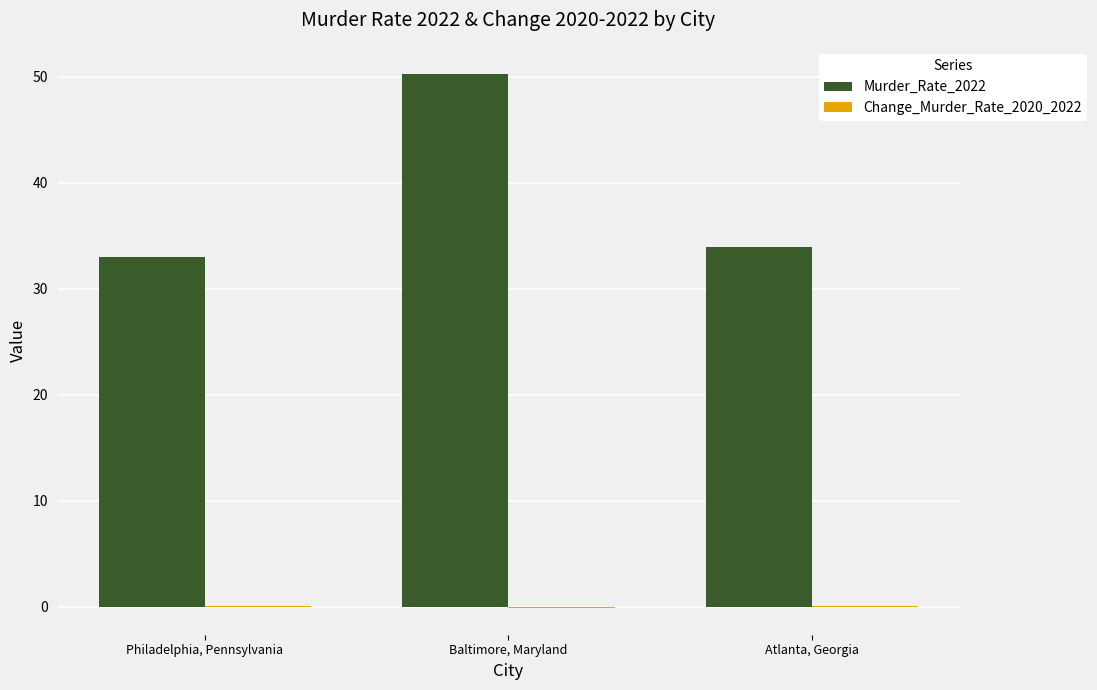

Read the Murder_Rate_2022 value at Philadelphia, Pennsylvania.

33.0